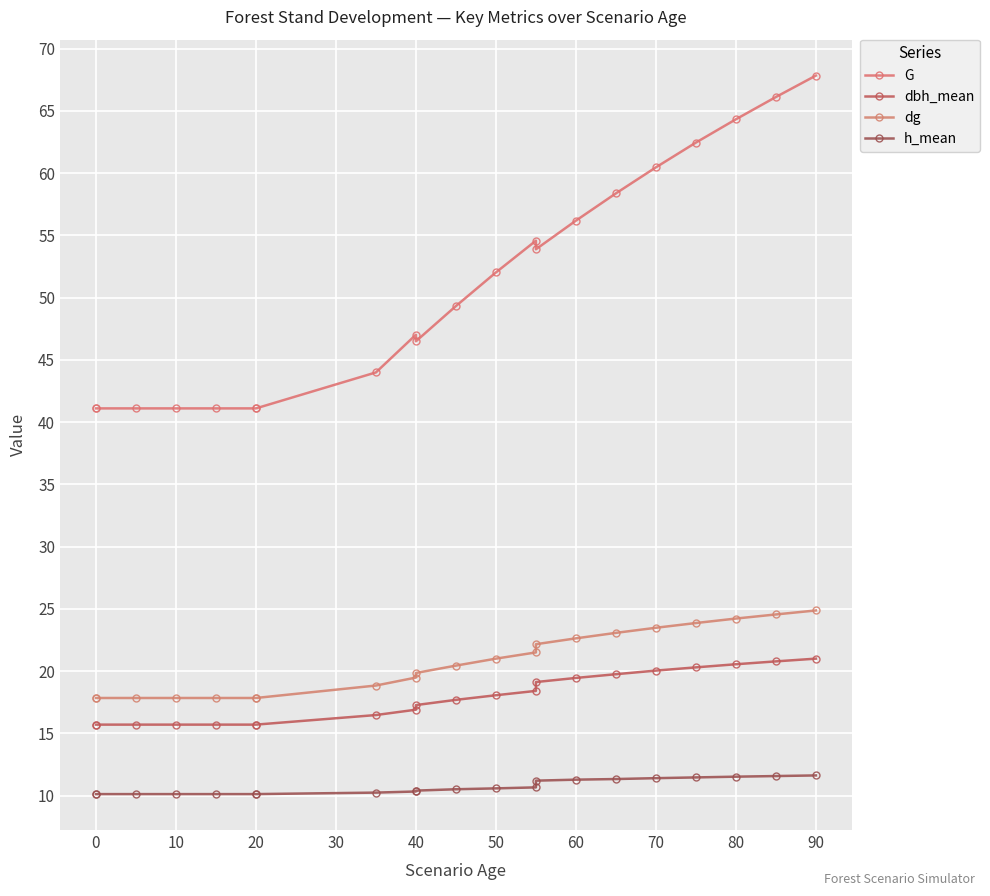

What is the sum of all G values?

1070.7